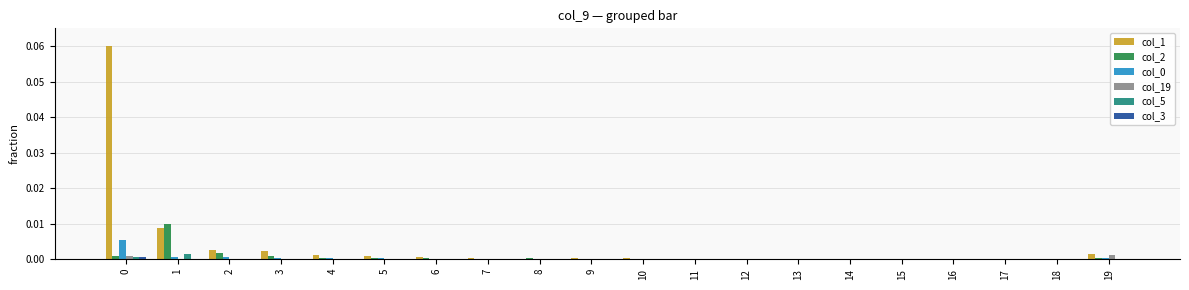

How many series are shown in this chart?

6